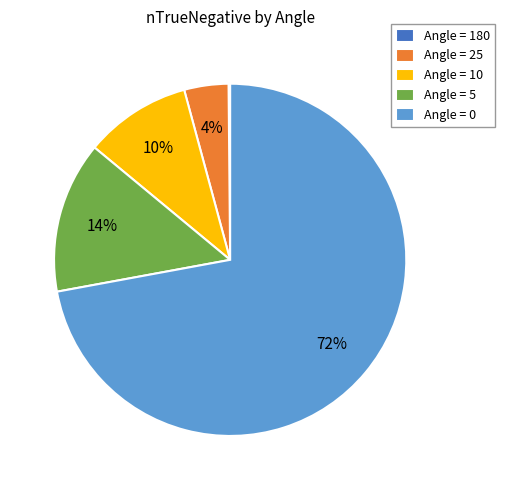

True or false: Angle = 10 accounts for 20% of the total.

False